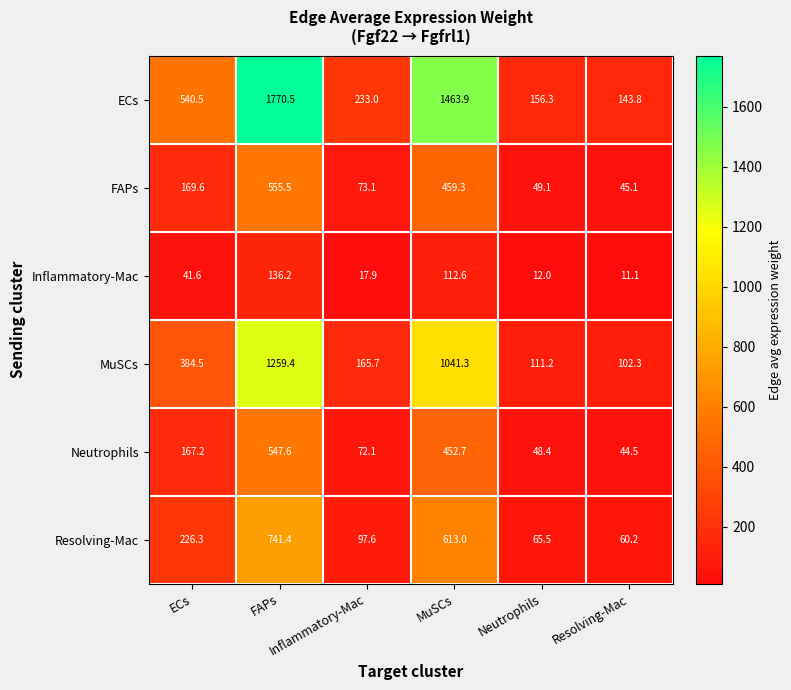

What is the greatest value displayed?

1770.5